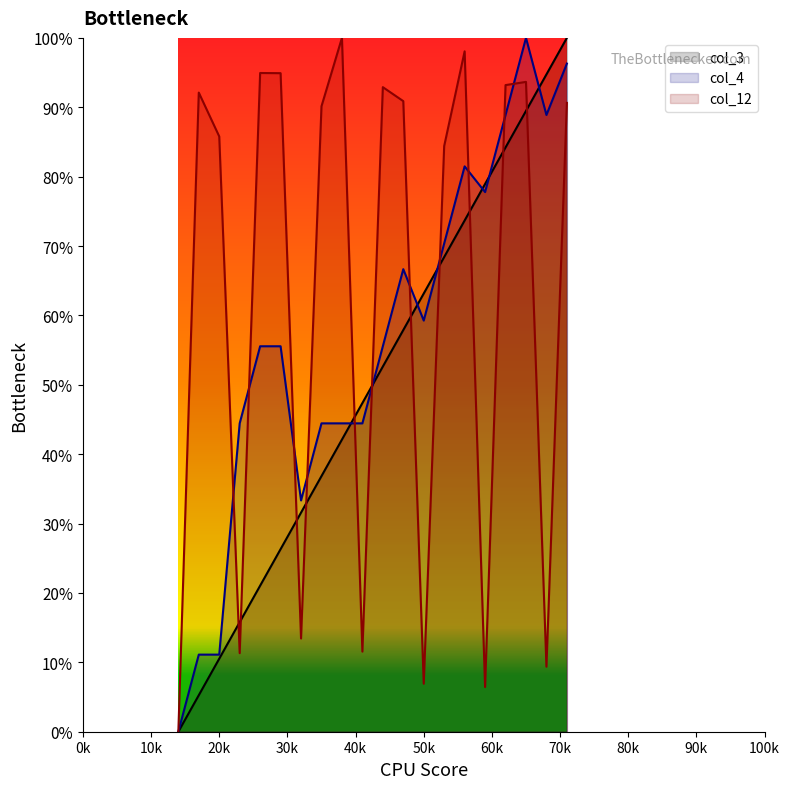

How many values in the col_3 series exceed 52?

10